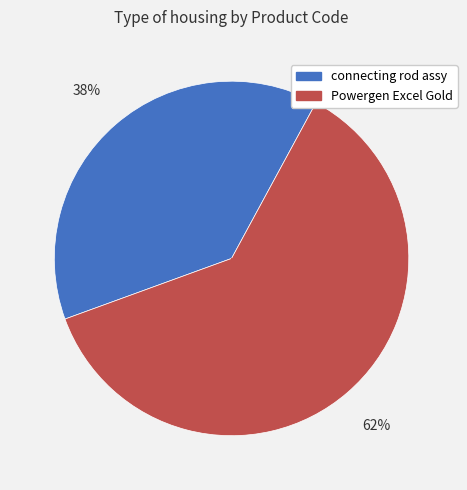

Is there a majority slice in this chart?

Yes